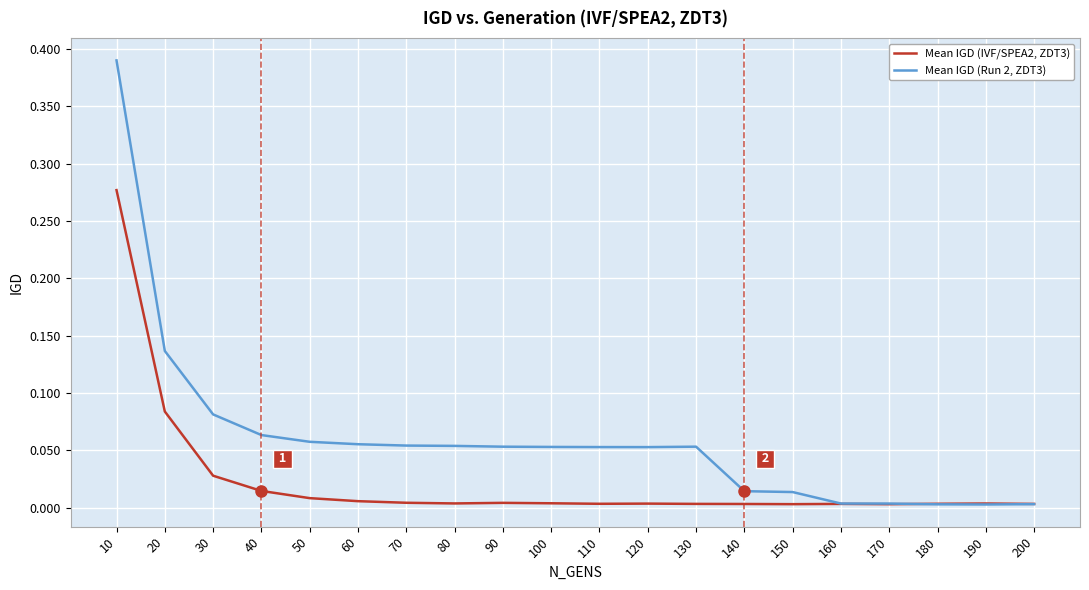

Which series has the widest spread of values?

Mean IGD (Run 2, ZDT3)